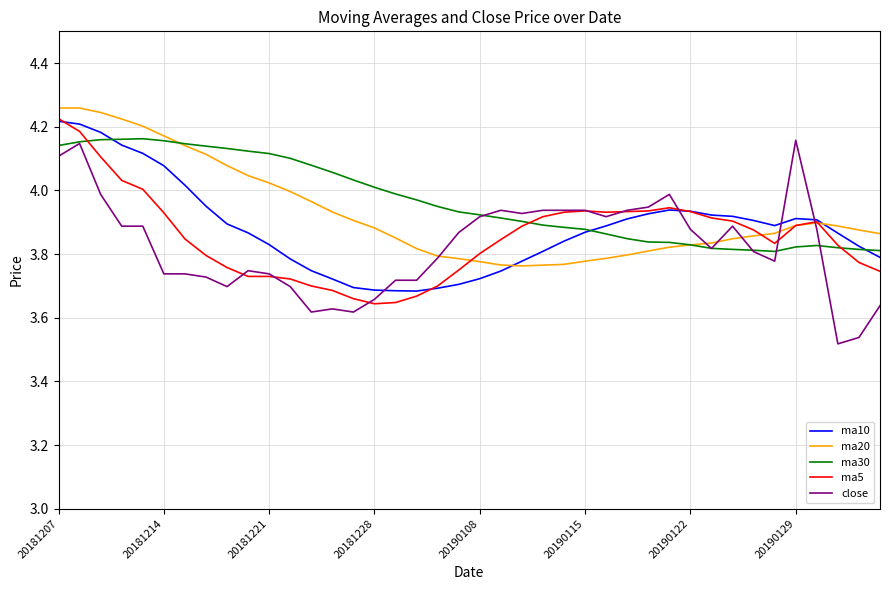

True or false: ma20 and ma5 intersect in this chart.

True